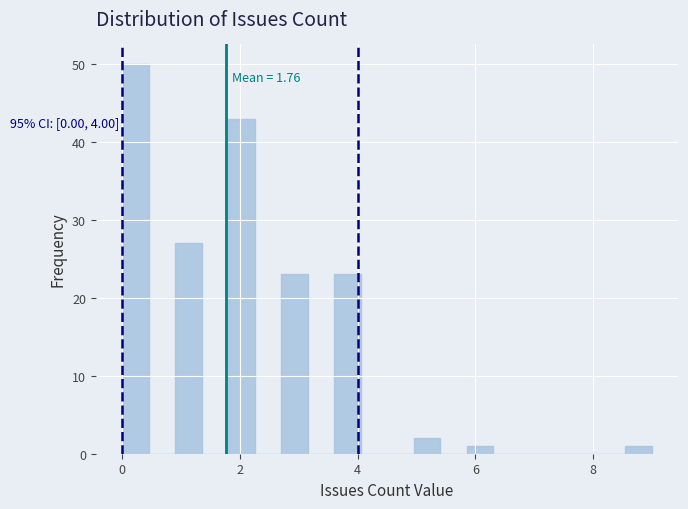

Read against the x-axis, roughly where is the centre of the tallest bar?

0.2